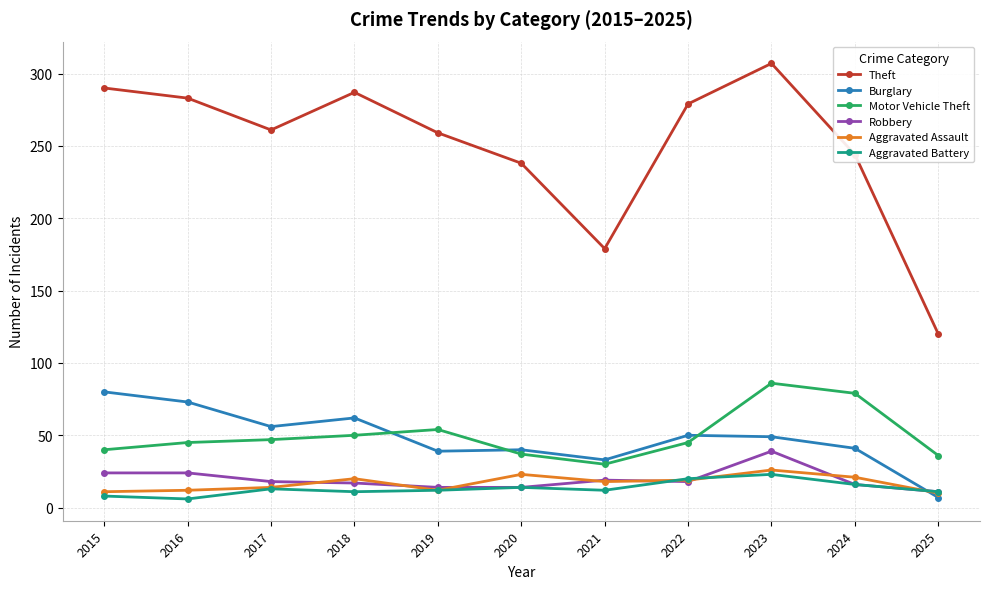

True or false: Theft and Burglary intersect in this chart.

False